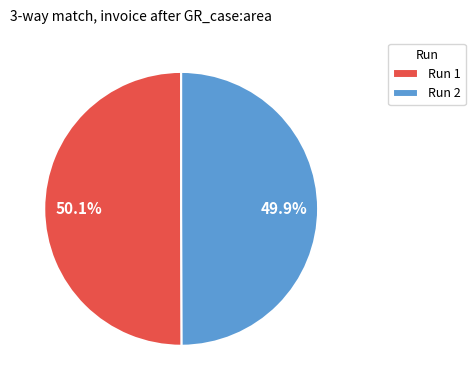

Is there a majority slice in this chart?

Yes